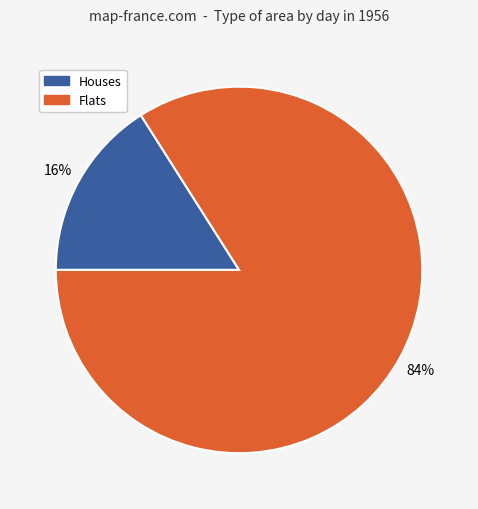

Count the number of slices in the pie.

2